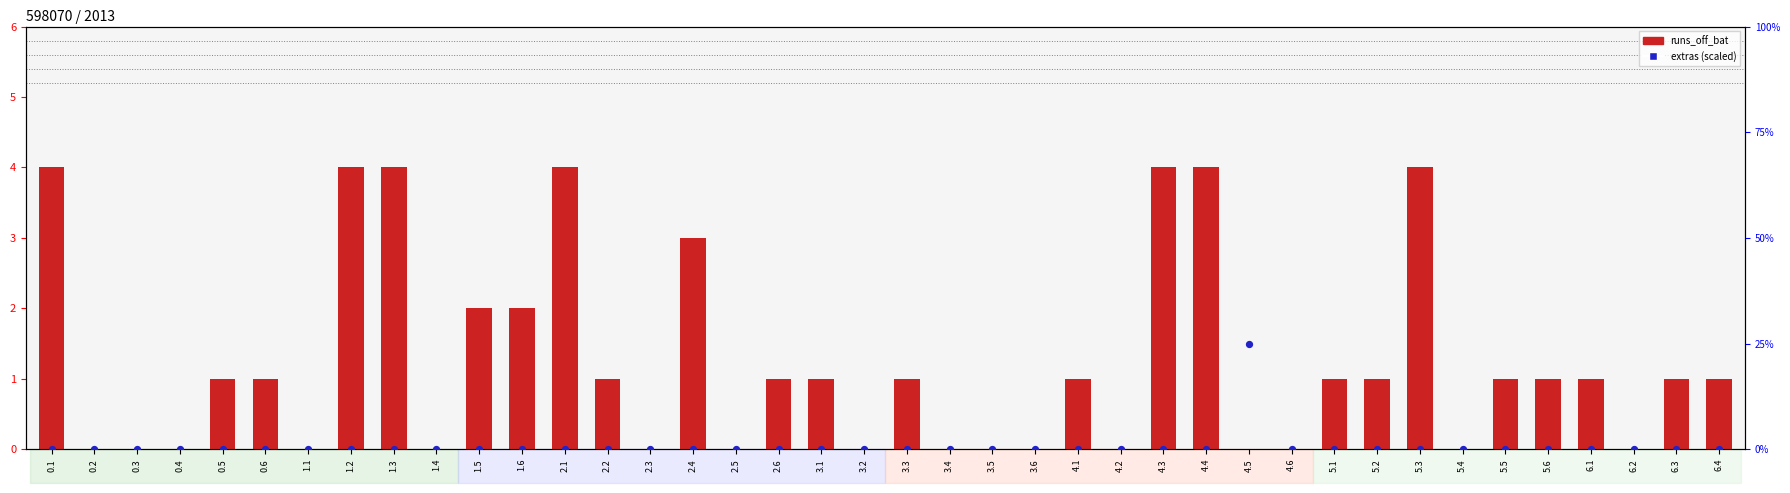

Which series reaches the minimum Y coordinate?

runs_off_bat